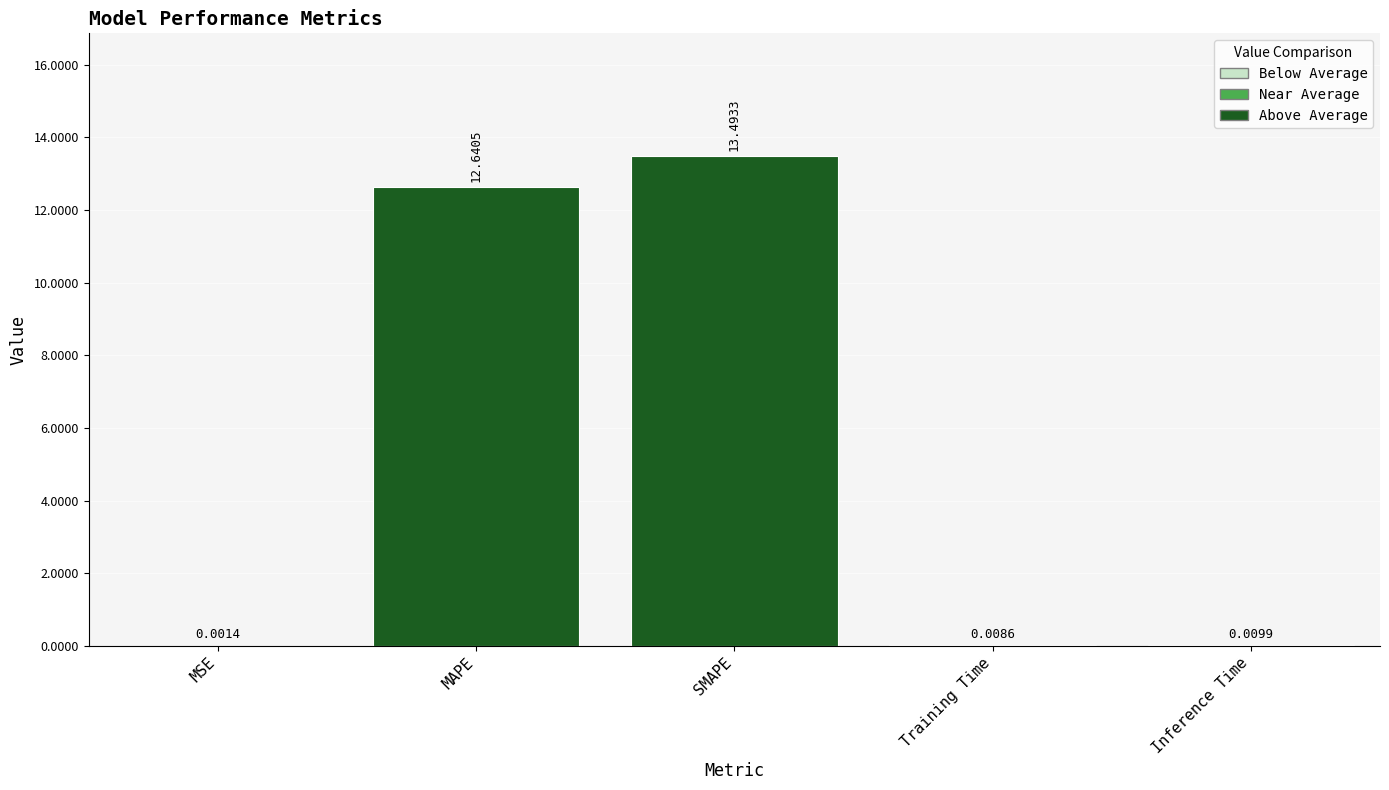

What is the sum of the values at MAPE and Inference Time?

12.7